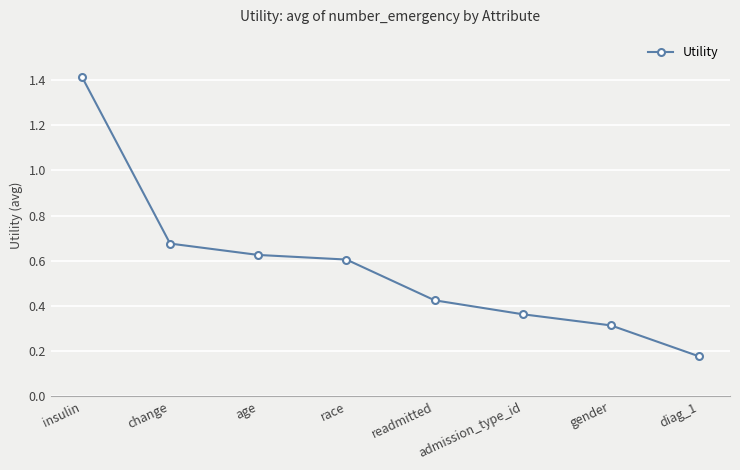

True or false: the data shows 2.2 at insulin.

False